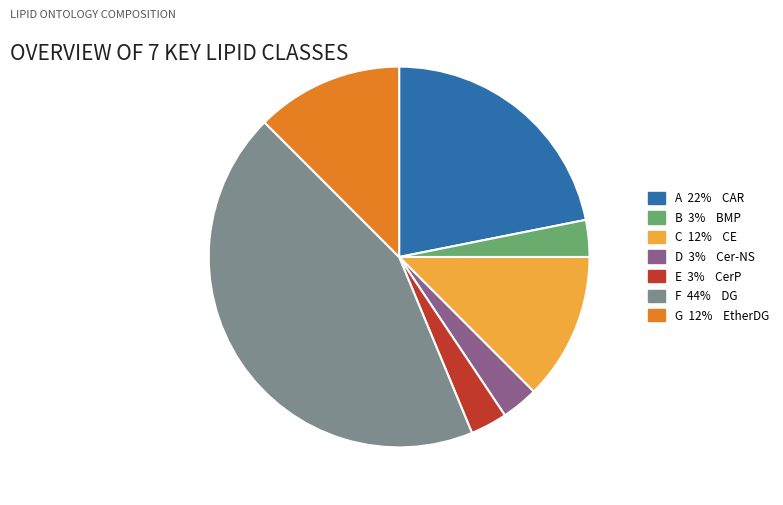

Does any single category account for the majority?

No